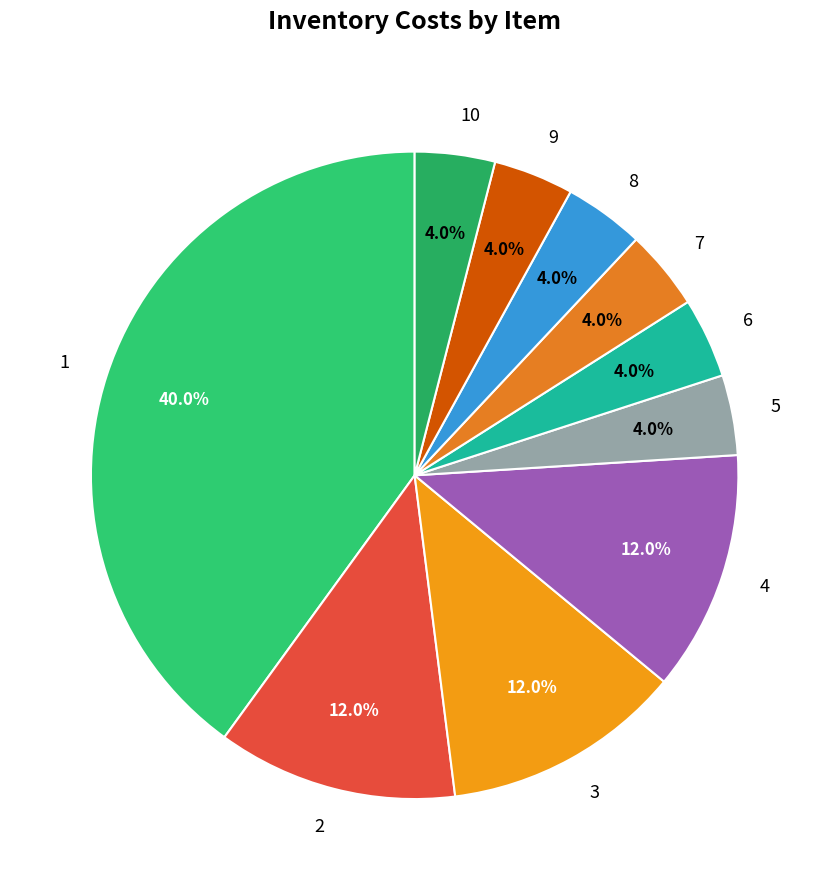

To the nearest percent, what is the average slice percentage?

10%